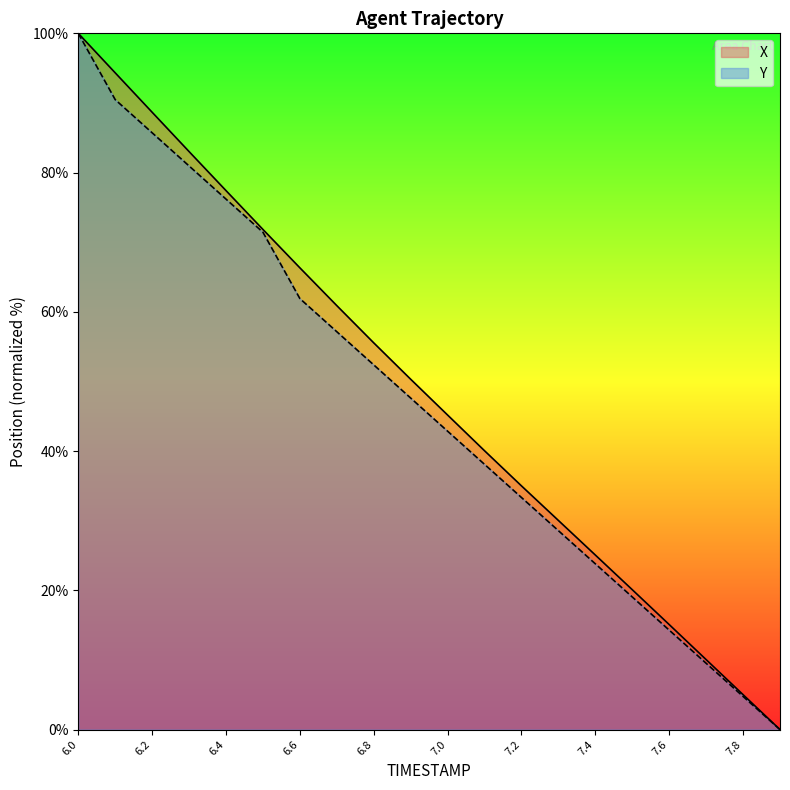

True or false: Y and X cross at least once.

False